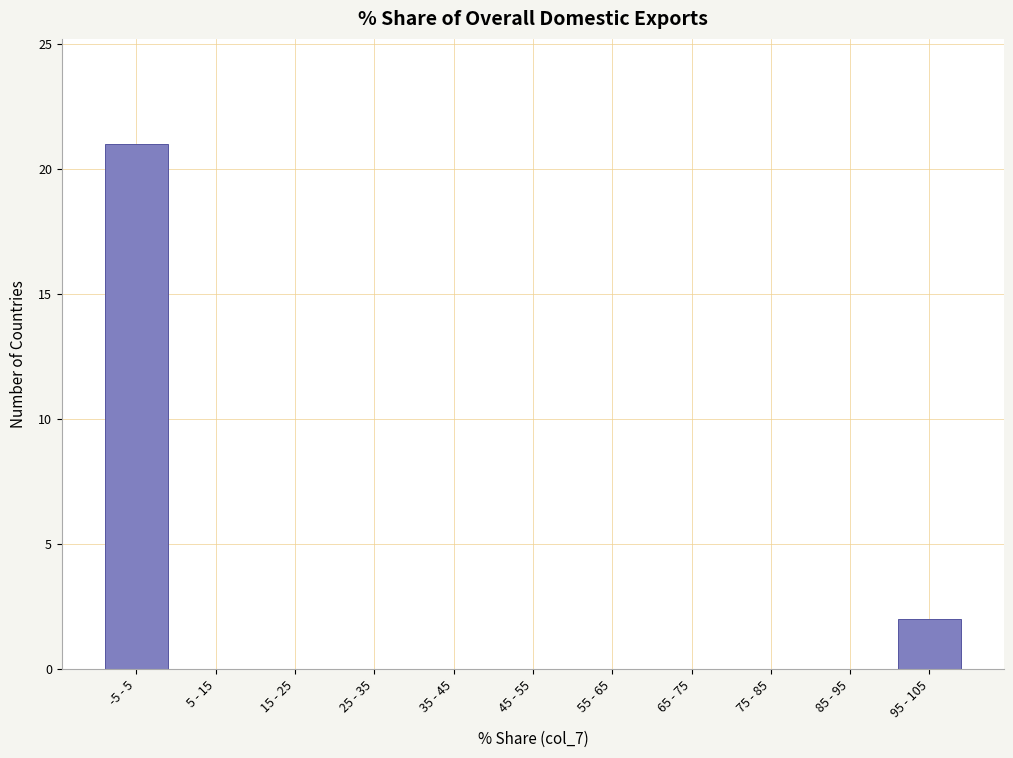

Reading left to right, extract all data points from this chart.

-5 - 5=21	5 - 15=0	15 - 25=0	25 - 35=0	35 - 45=0	45 - 55=0	55 - 65=0	65 - 75=0	75 - 85=0	85 - 95=0	95 - 105=2